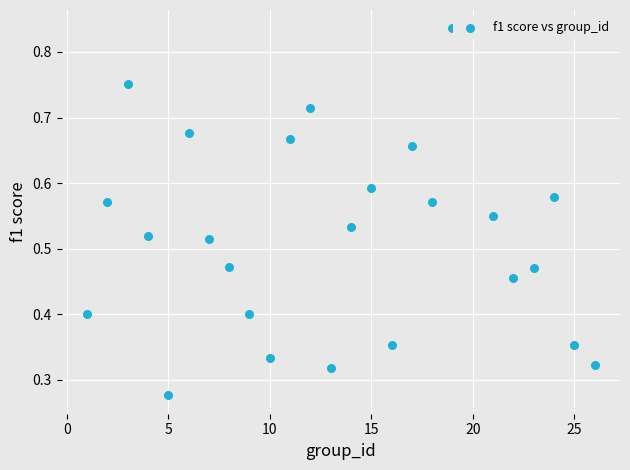

What is the range of X values (max minus min)?

25.0